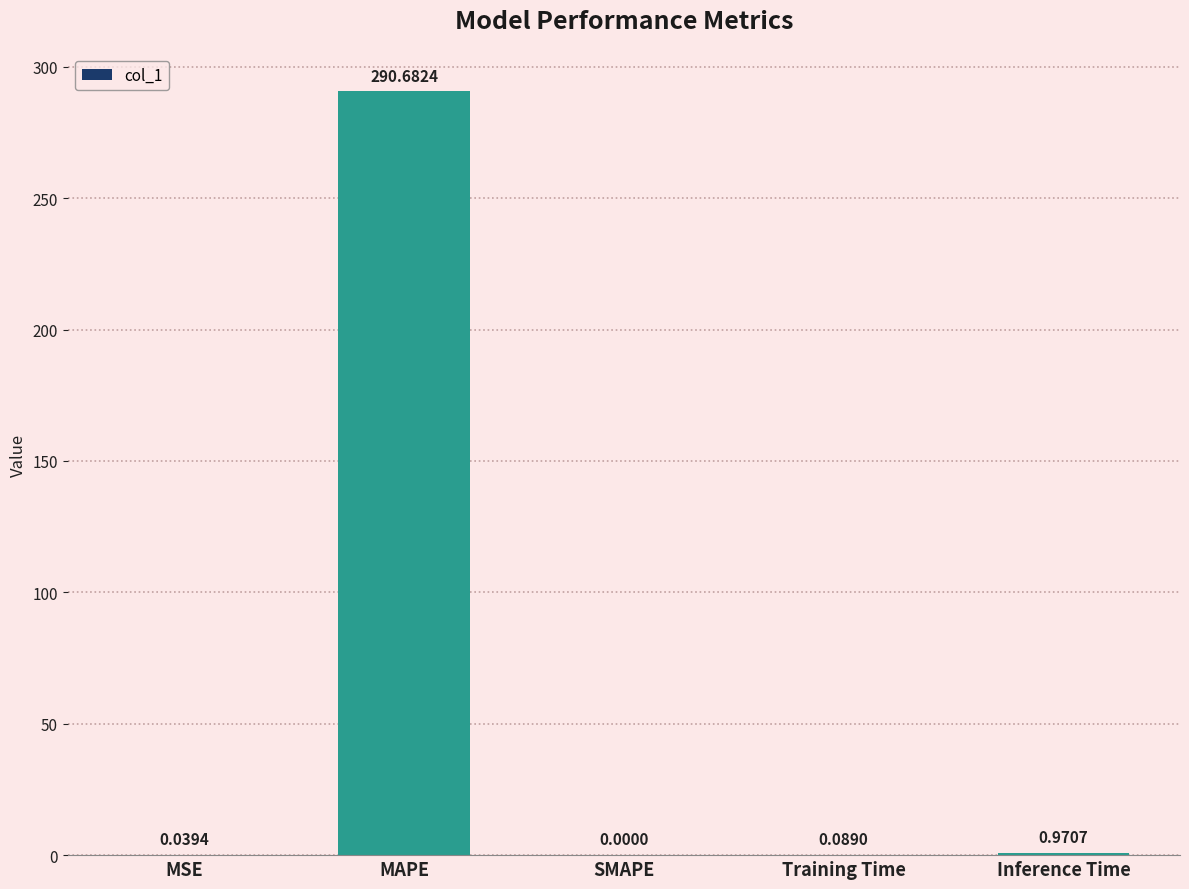

How many data points does each series have?

5